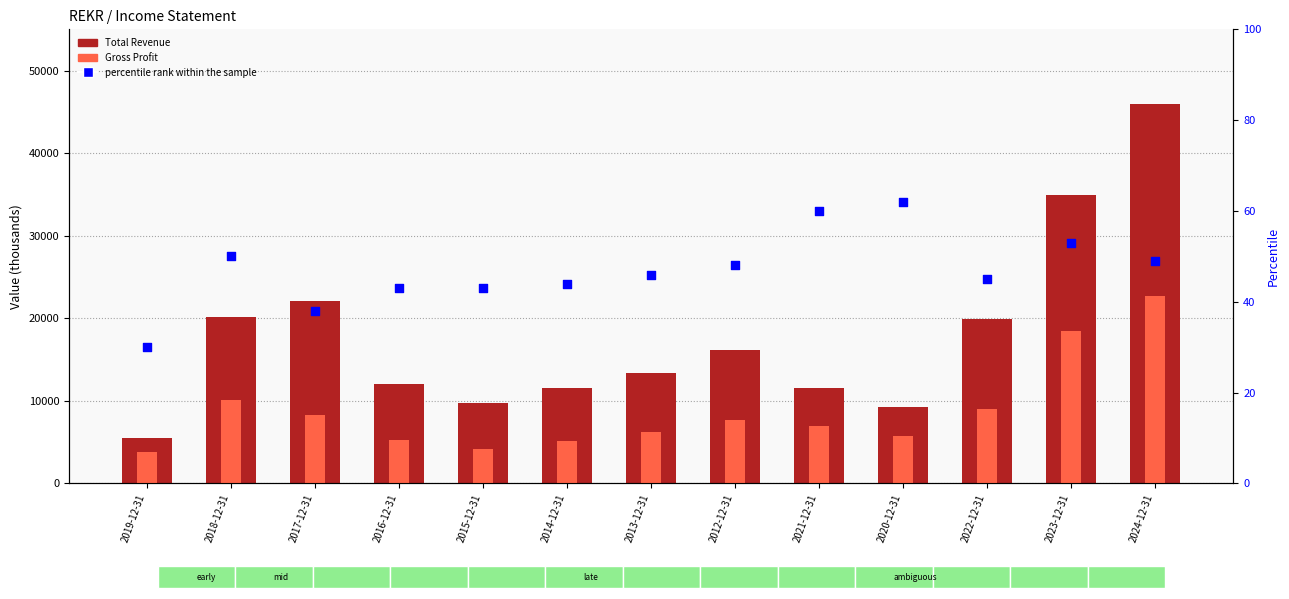

What are all the series names shown in the legend?

Total Revenue, Gross Profit, percentile rank within the sample